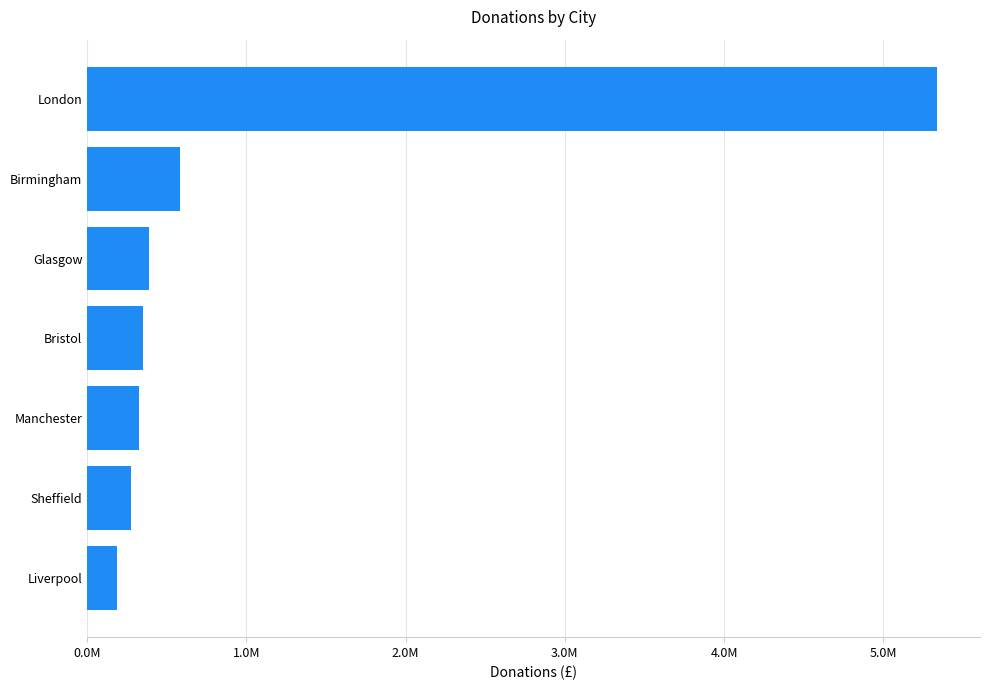

At which category does the chart reach its minimum across all series?

Liverpool